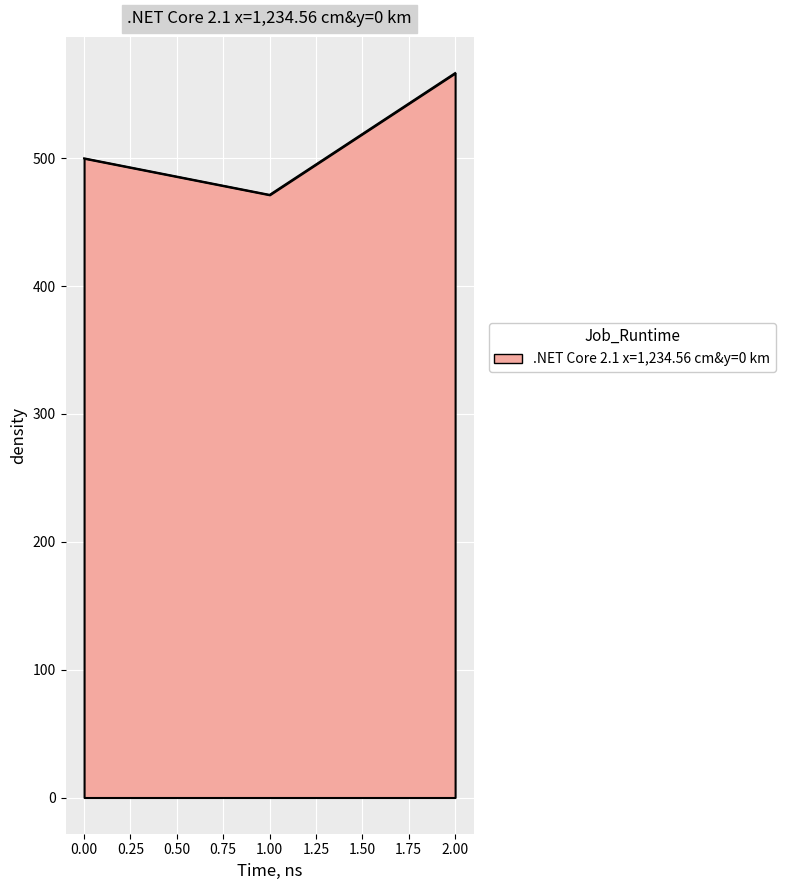

True or false: the data shows 270.4 at 0.00.

False